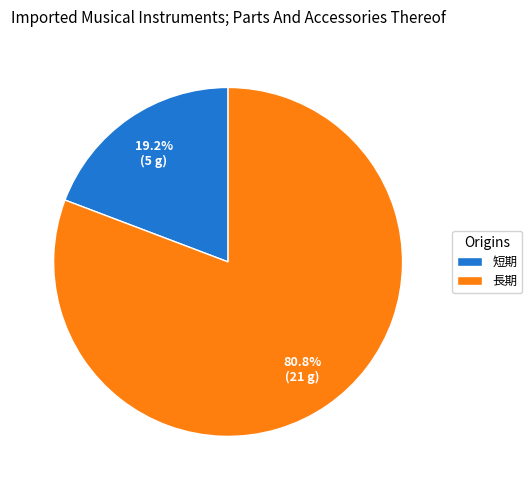

True or false: 短期 accounts for 34% of the total.

False